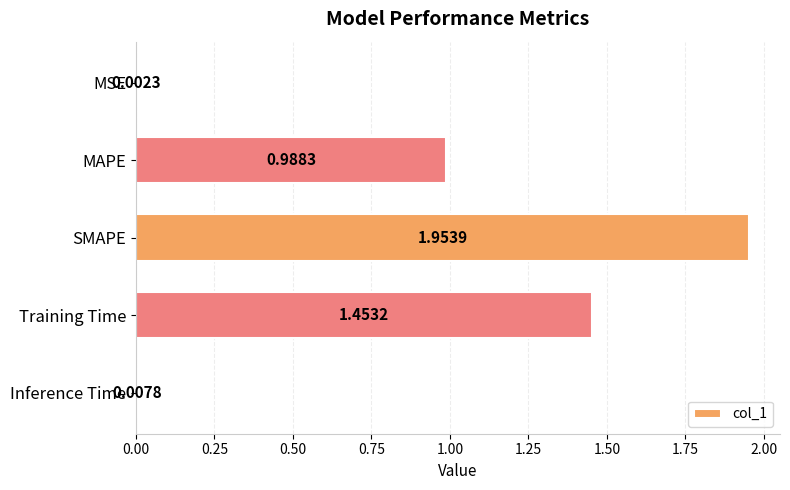

Which label corresponds to the largest value in the chart?

SMAPE